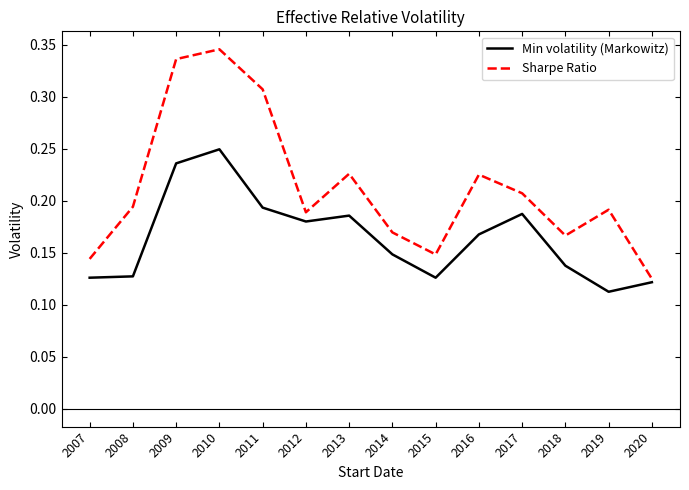

Which series has the largest range (max minus min)?

Sharpe Ratio